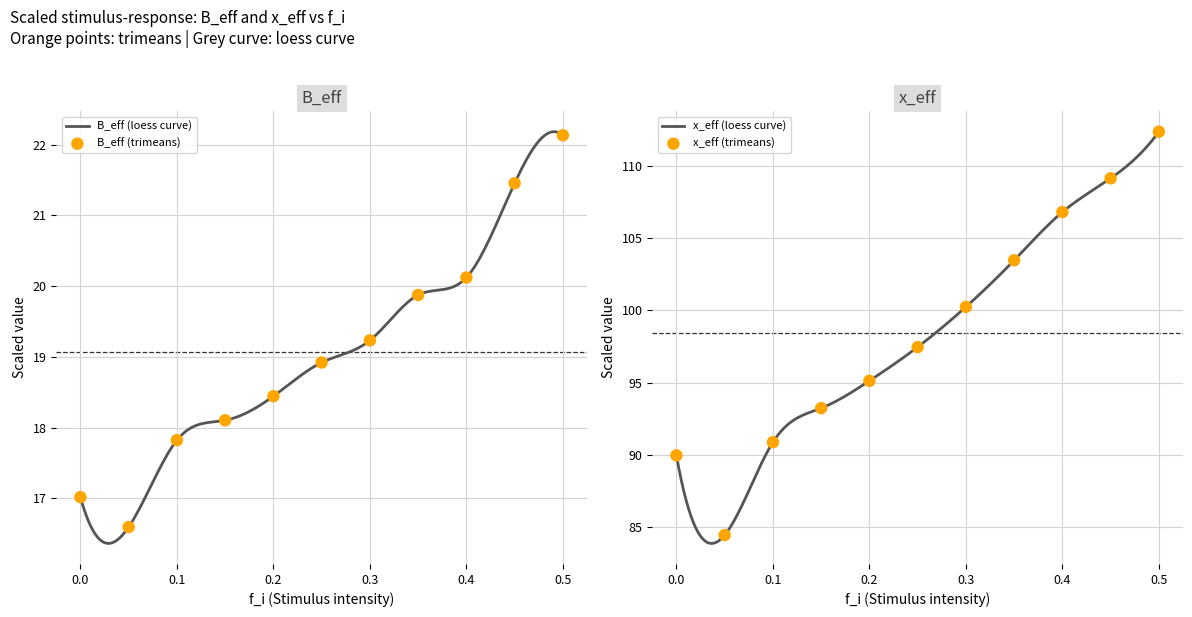

Which series has the largest Y range (max minus min)?

x_eff